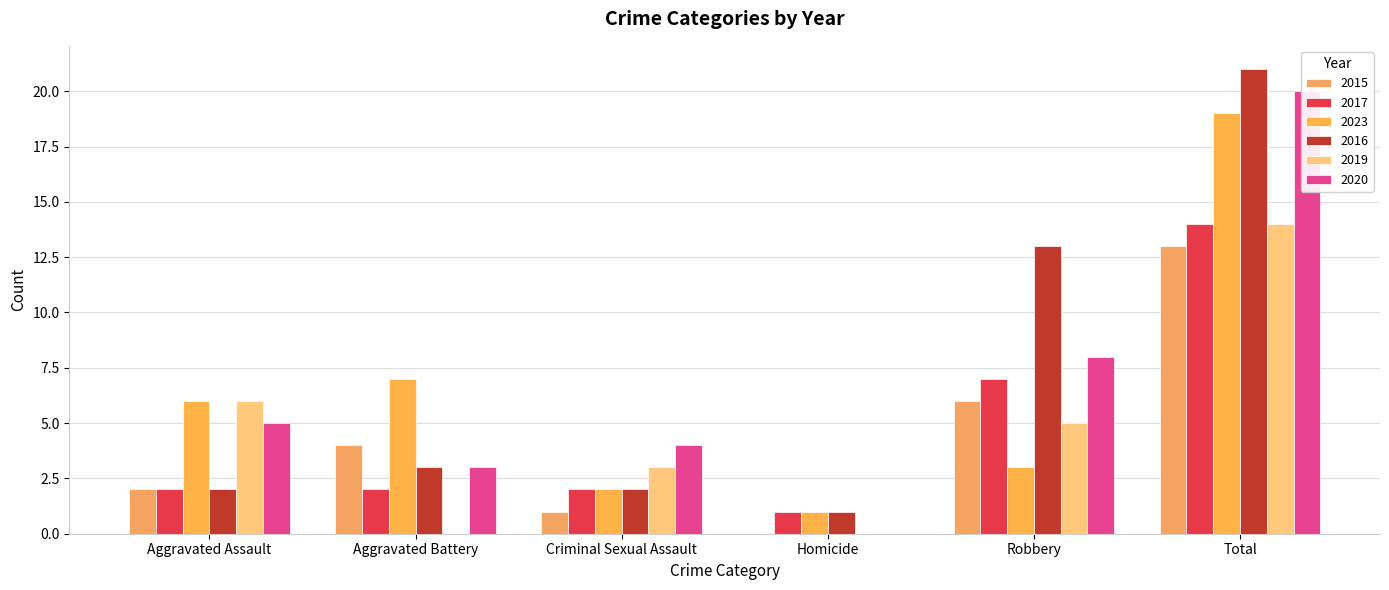

Reading right to left, list all the values displayed in this chart.

2015: Total=13	Robbery=6	Homicide=0	Criminal Sexual Assault=1	Aggravated Battery=4	Aggravated Assault=2
2017: Total=14	Robbery=7	Homicide=1	Criminal Sexual Assault=2	Aggravated Battery=2	Aggravated Assault=2
2023: Total=19	Robbery=3	Homicide=1	Criminal Sexual Assault=2	Aggravated Battery=7	Aggravated Assault=6
2016: Total=21	Robbery=13	Homicide=1	Criminal Sexual Assault=2	Aggravated Battery=3	Aggravated Assault=2
2019: Total=14	Robbery=5	Homicide=0	Criminal Sexual Assault=3	Aggravated Battery=0	Aggravated Assault=6
2020: Total=20	Robbery=8	Homicide=0	Criminal Sexual Assault=4	Aggravated Battery=3	Aggravated Assault=5